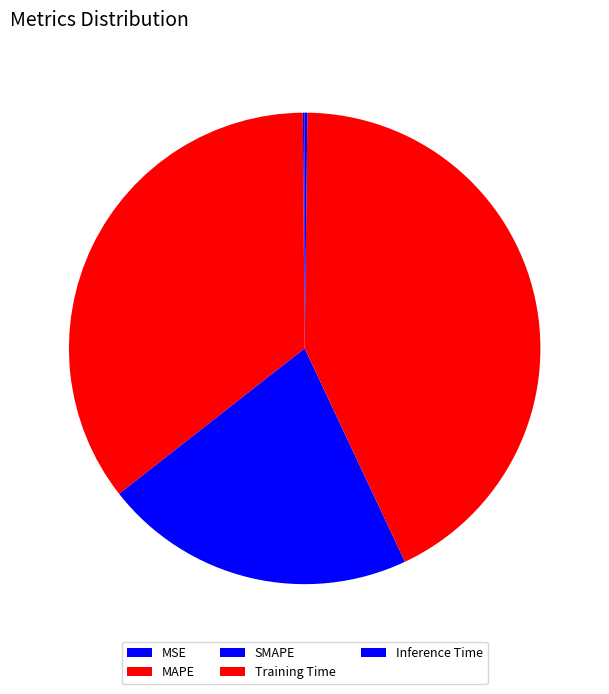

Rank the categories by value from lowest to highest.

MSE, Inference Time, SMAPE, MAPE, Training Time